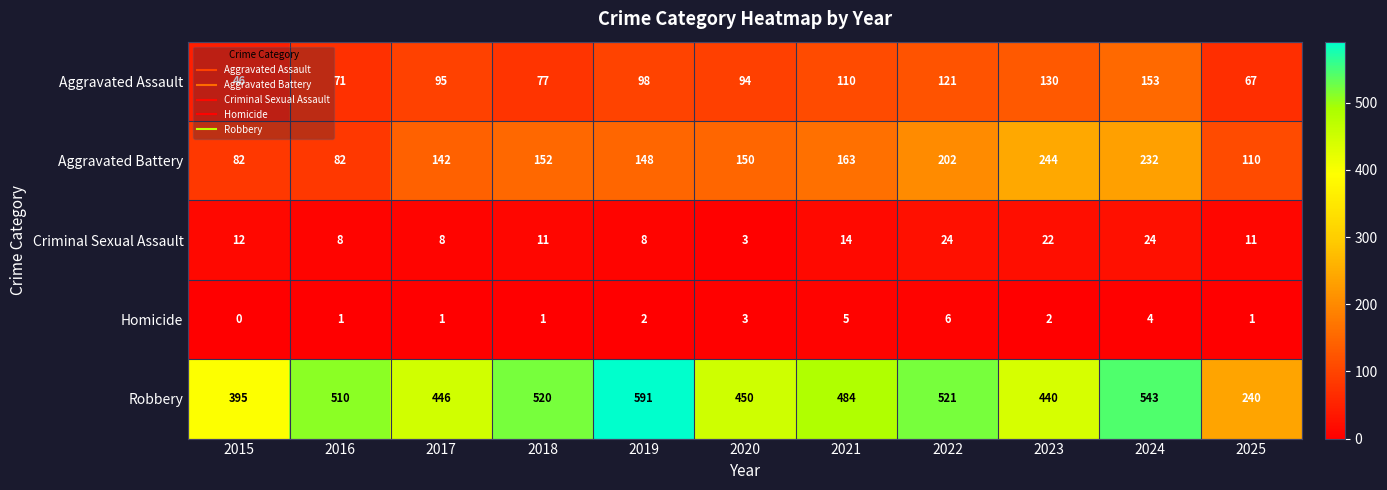

Which series changed the most between 2016 and 2017?

Robbery